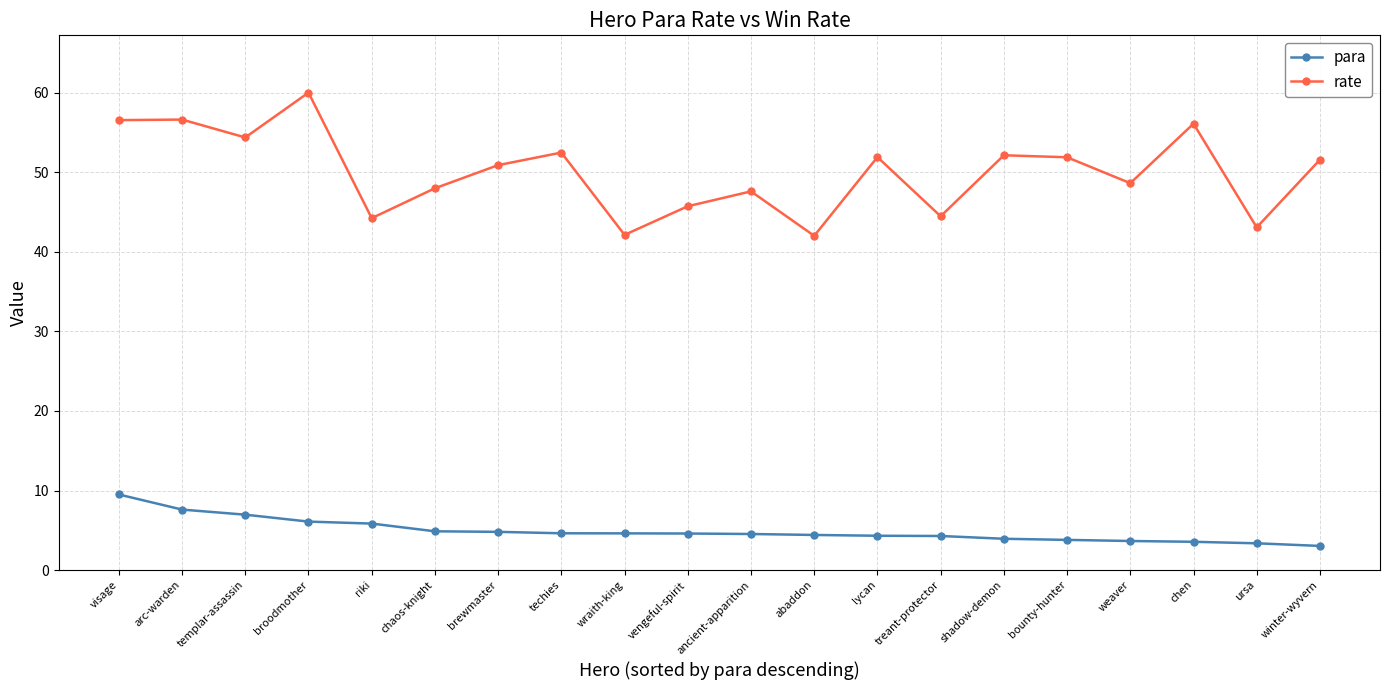

True or false: rate and para intersect in this chart.

False